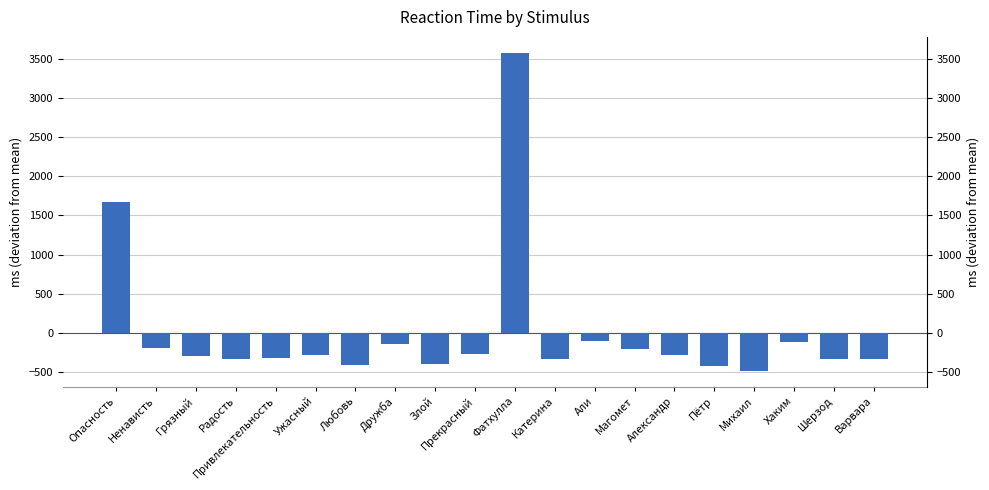

Which category has the highest value across all series?

Фатхулла